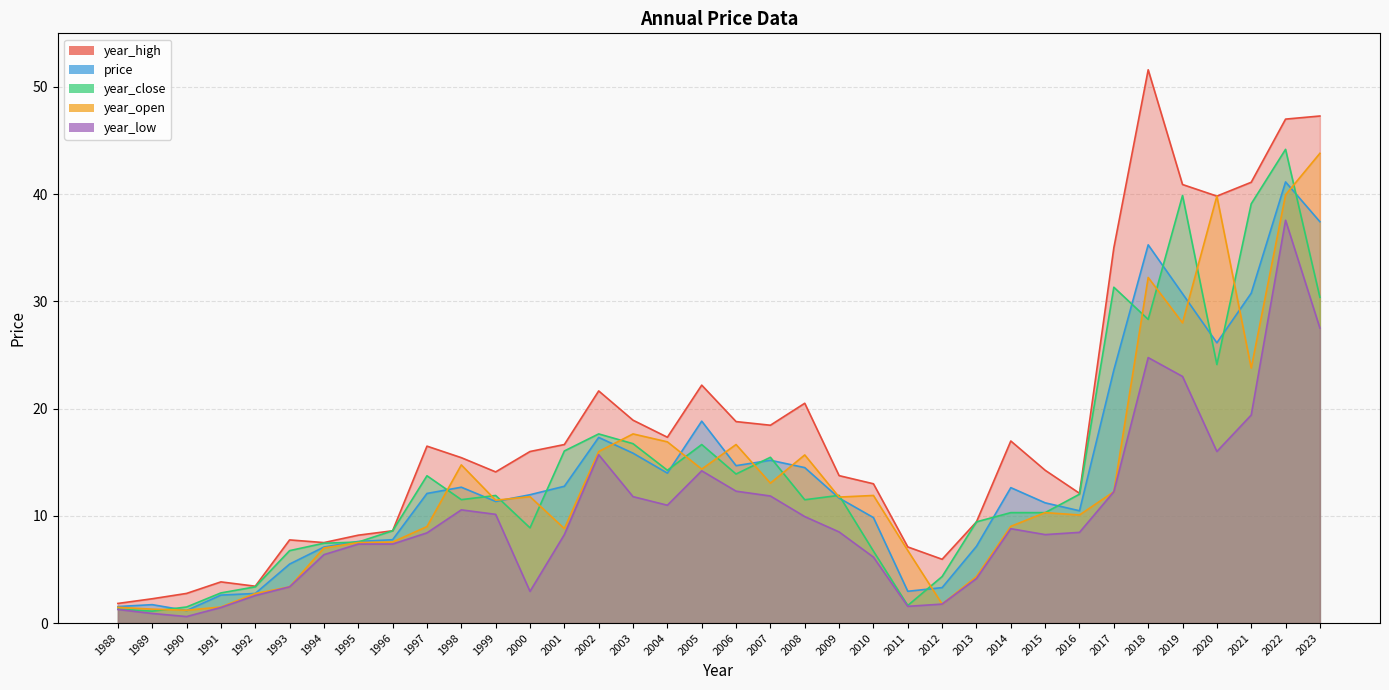

Which series changed the most between 2010 and 2016?

year_close